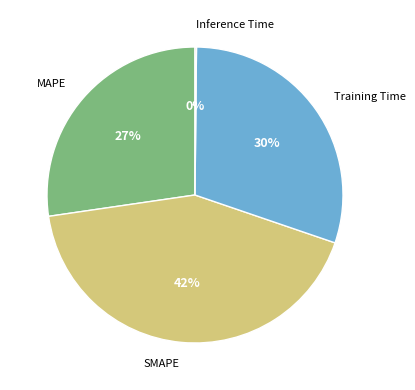

Does SMAPE represent more than half of the total?

No